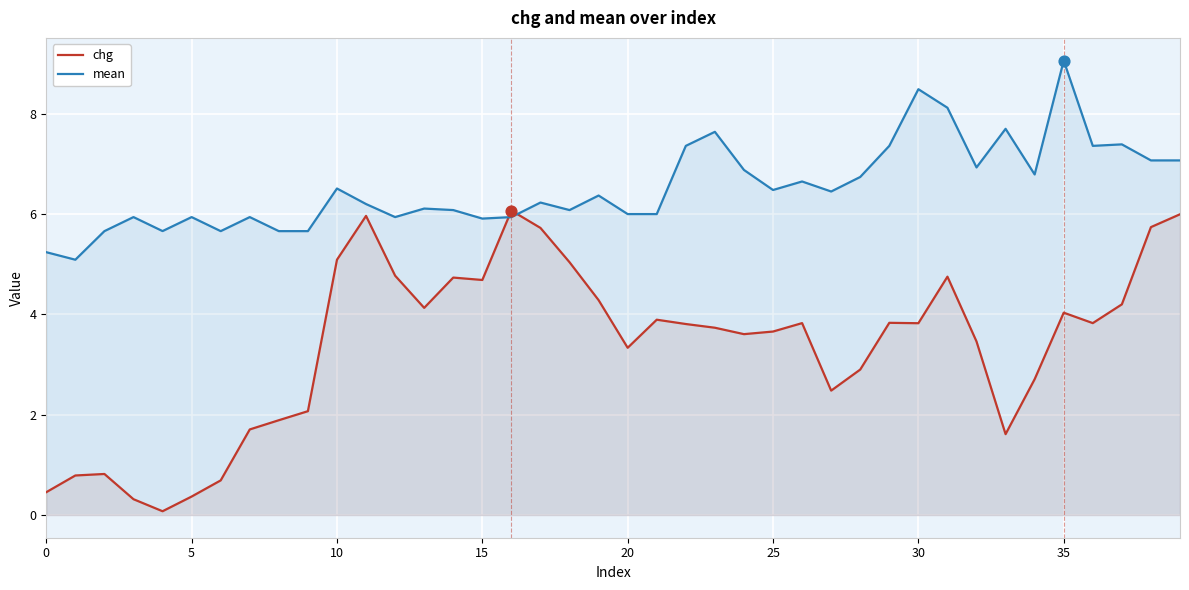

Which series has the widest spread of Y values?

chg